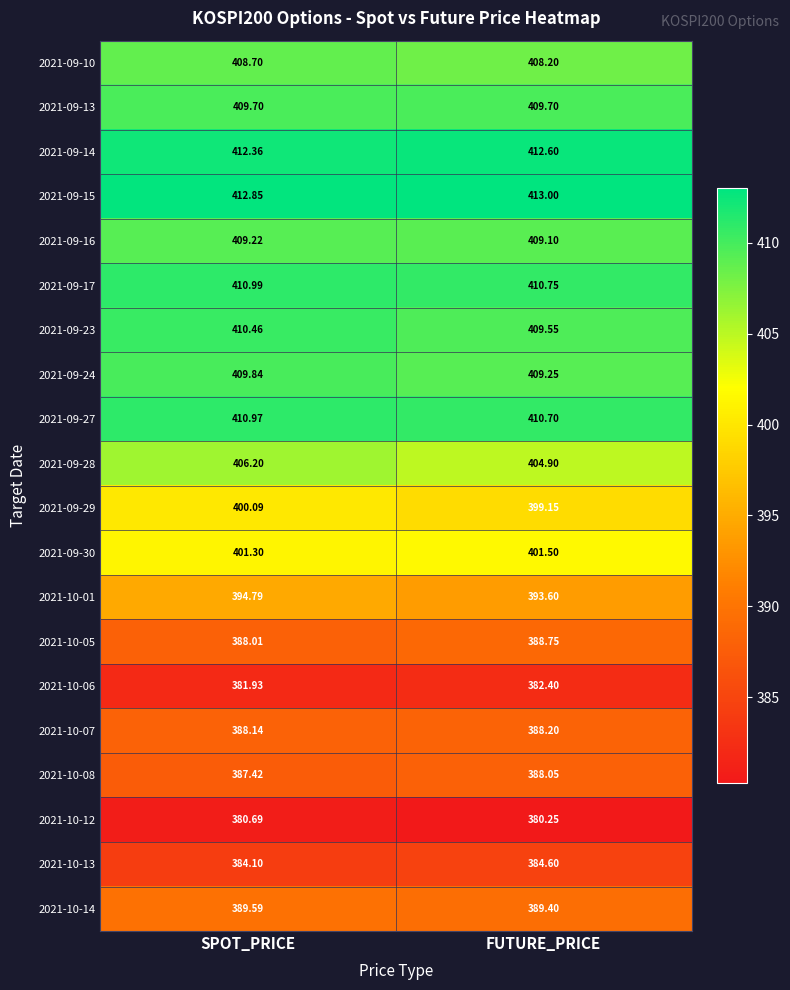

How many series are shown in this chart?

20